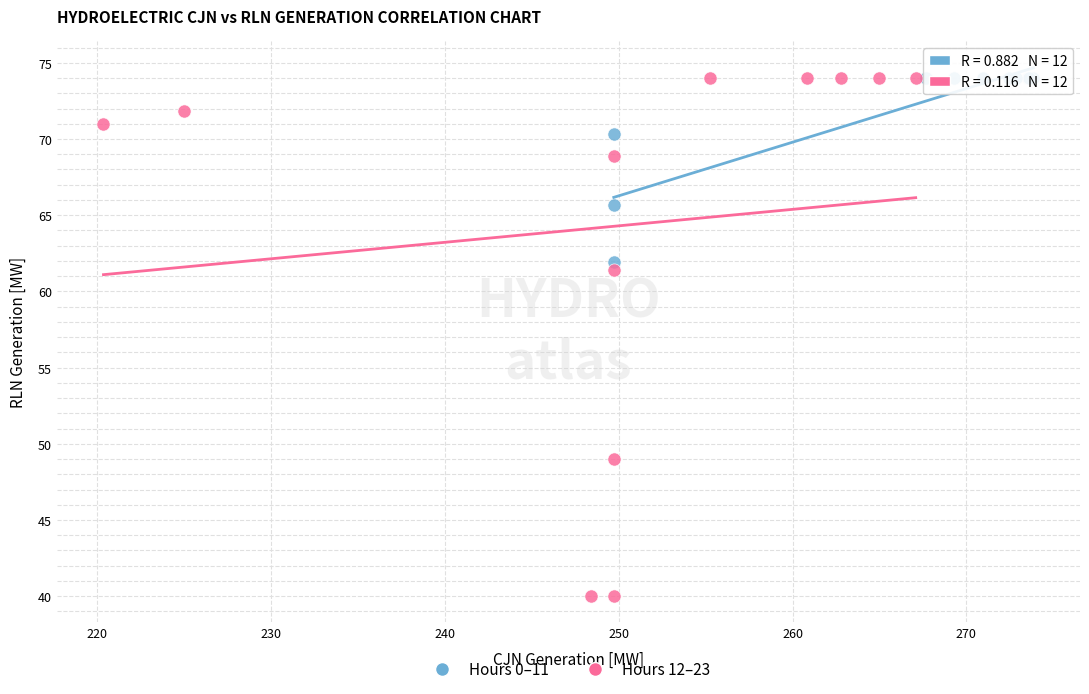

Which series reaches the minimum Y coordinate?

Hours 12–23